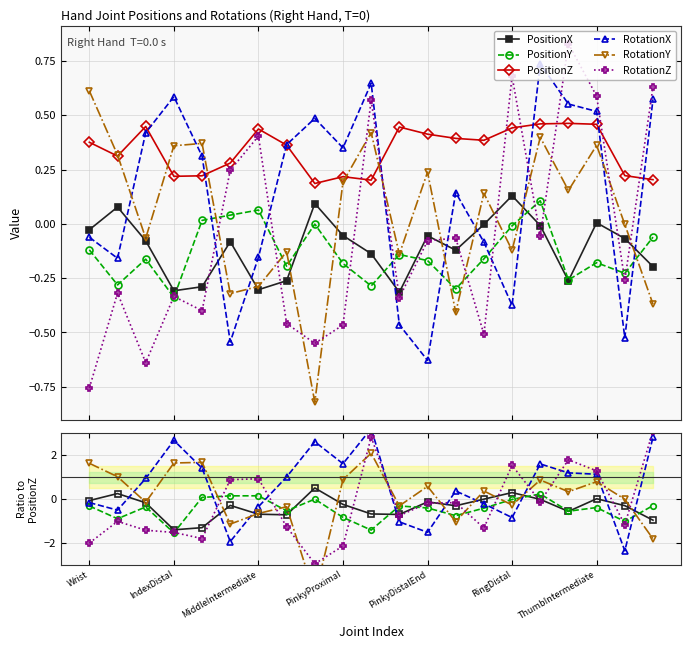

What is the difference between the maximum and second lowest values in the PositionZ series?

0.3